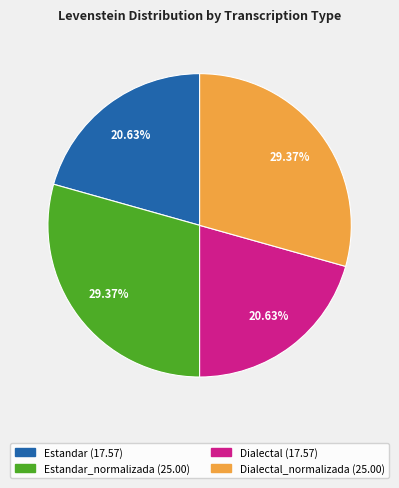

Is there a majority slice in this chart?

No